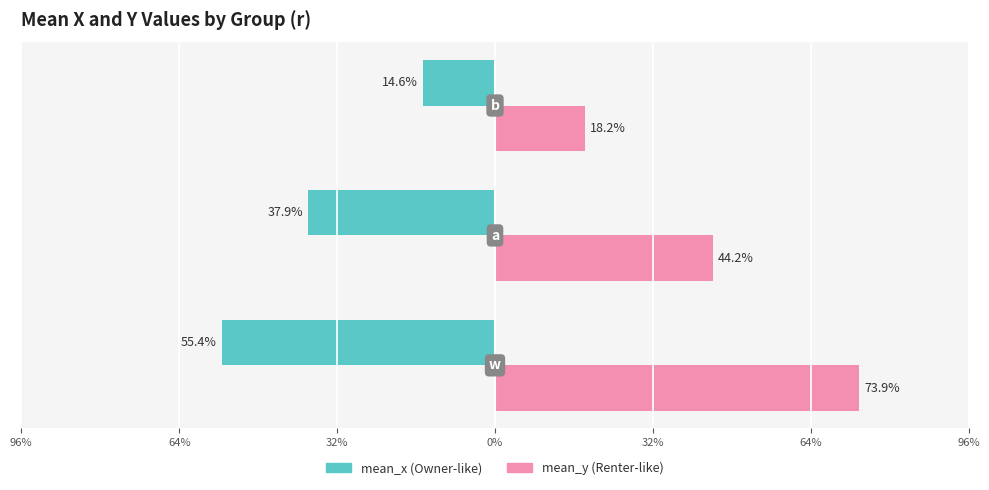

What position from the left is 32%?

3